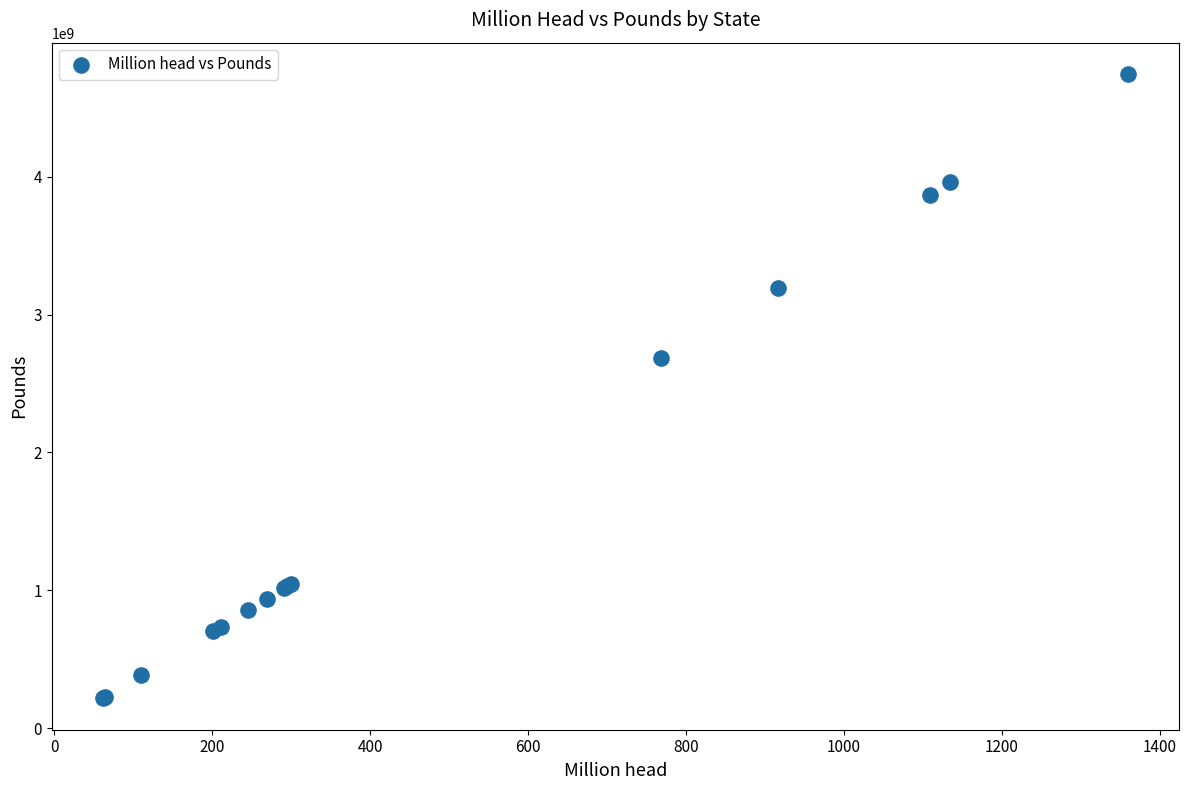

What Y value in the scatter plot is closest to 2480545824?

2682896960.5